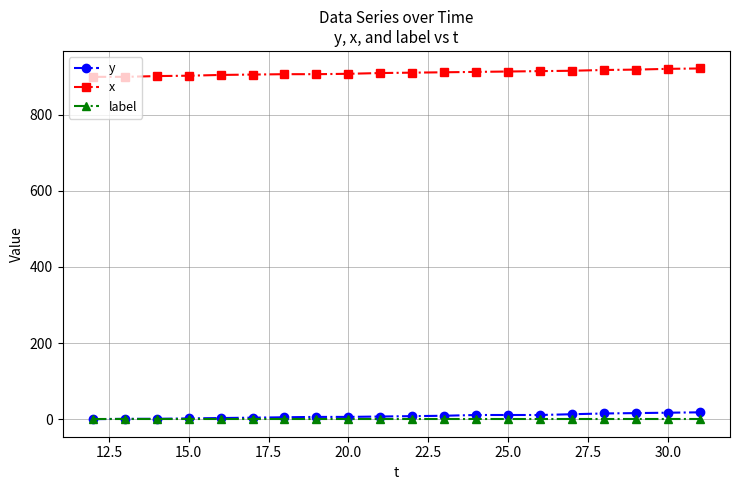

Which series has the largest total across all categories?

x